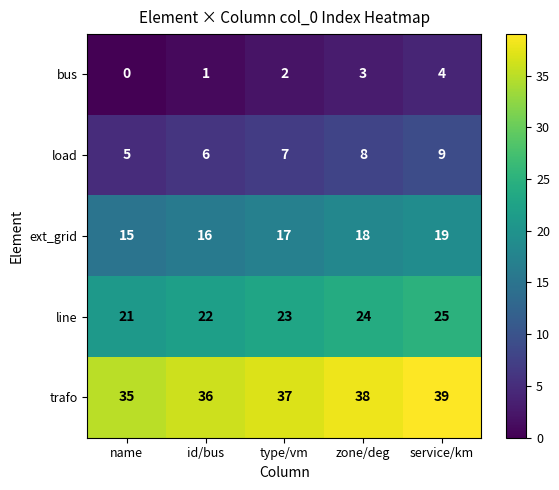

What is the average value of the line series?

23